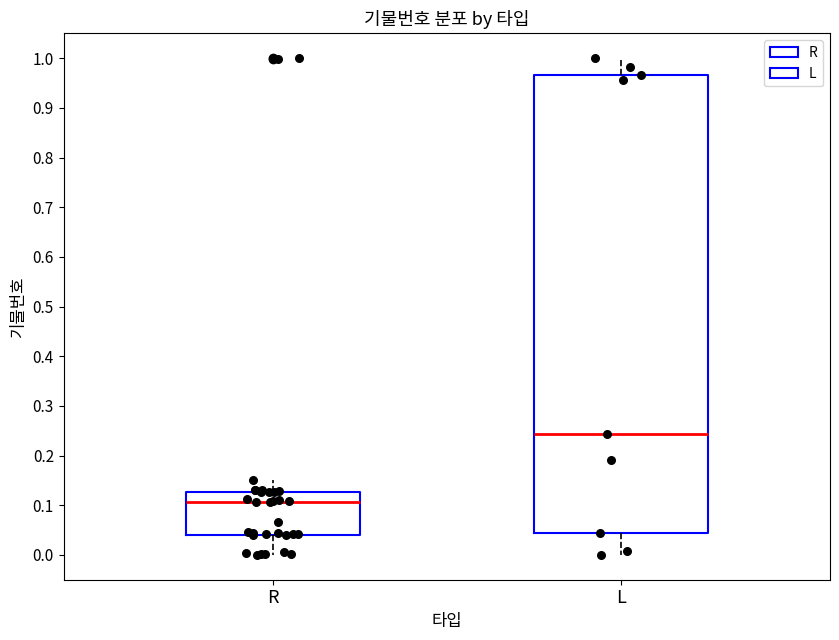

Reading left to right, read every box against the y-axis: the position of its median line, the range the box covers, and the ends of its whiskers. The values are not printed on the chart, so give them approximately, as read against the axis.

R: median 0.11, box 0.04 to 0.13, whiskers 0.00 to 0.15
L: median 0.24, box 0.04 to 0.97, whiskers 0.00 to 1.00